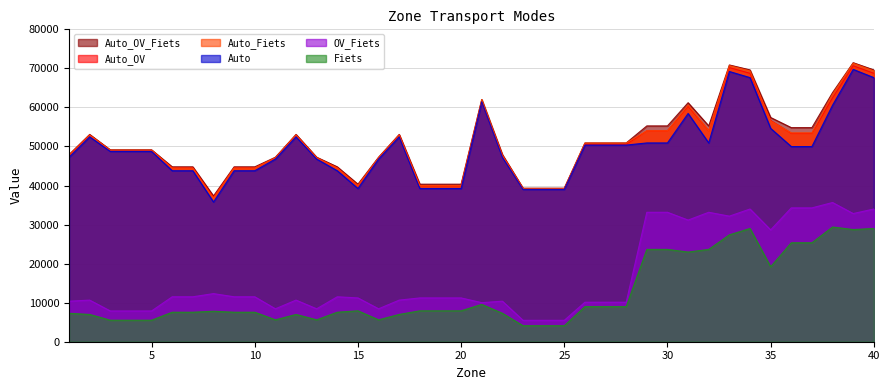

What is the total value across all series at 32?

271004.7